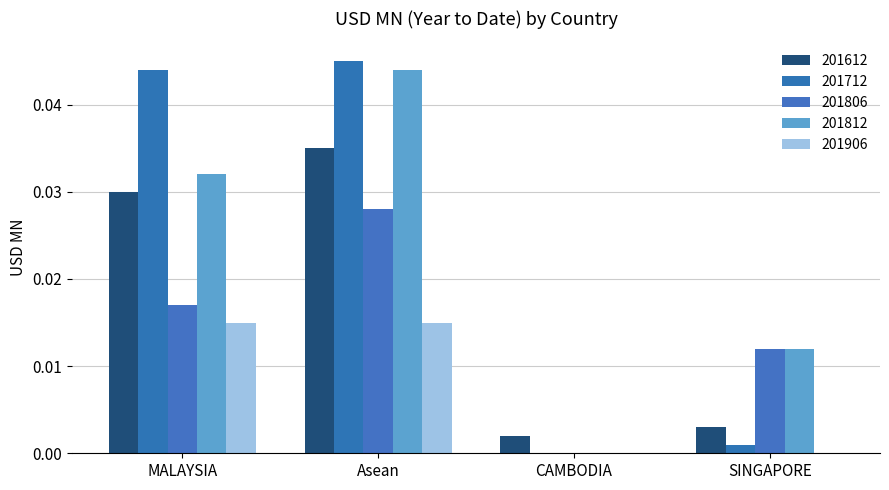

How many values in 201806 are above zero?

3